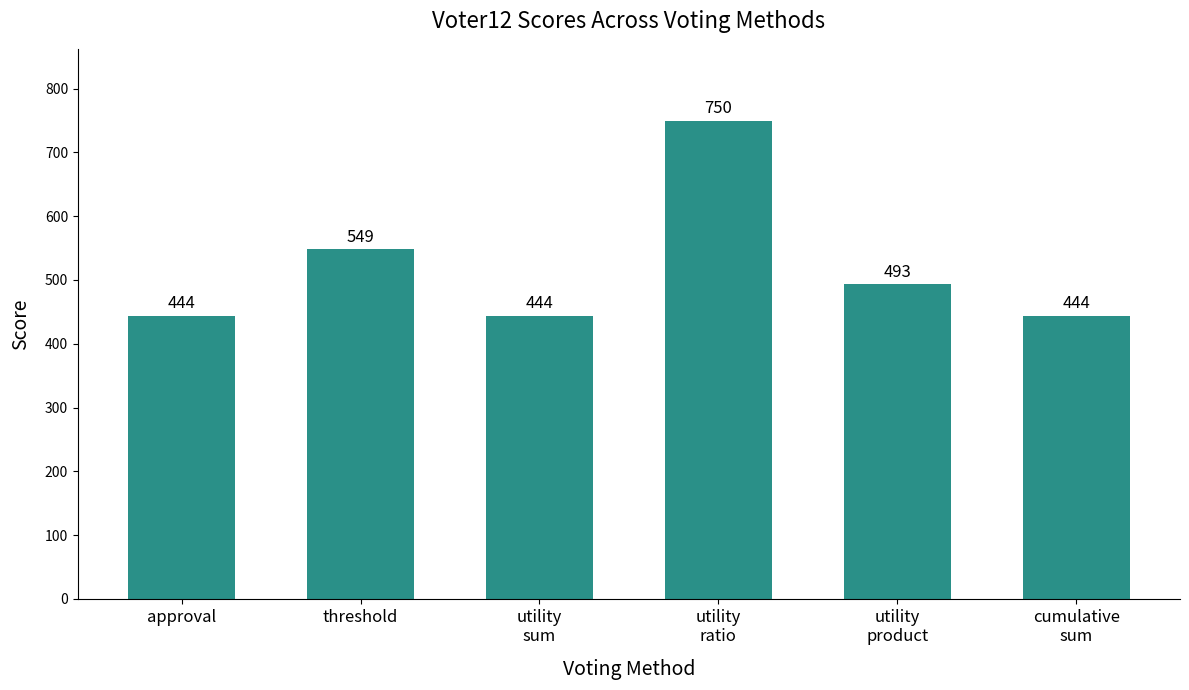

What is the ratio of the value at utility
product to the value at utility
sum?

1.1